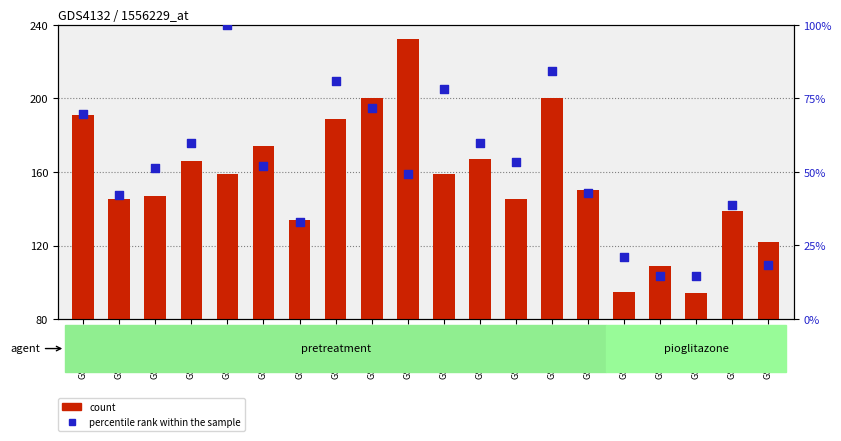

At how many categories does at least one series exceed 19?

19